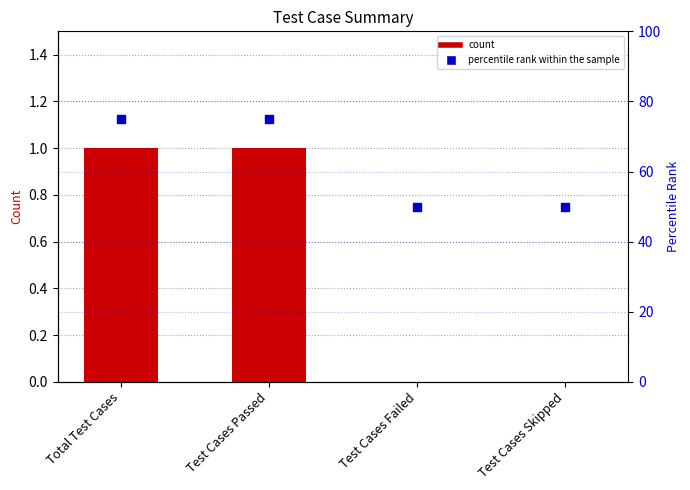

Is the value of Value at Total Test Cases greater than the value of percentile rank within the sample at Test Cases Skipped?

No